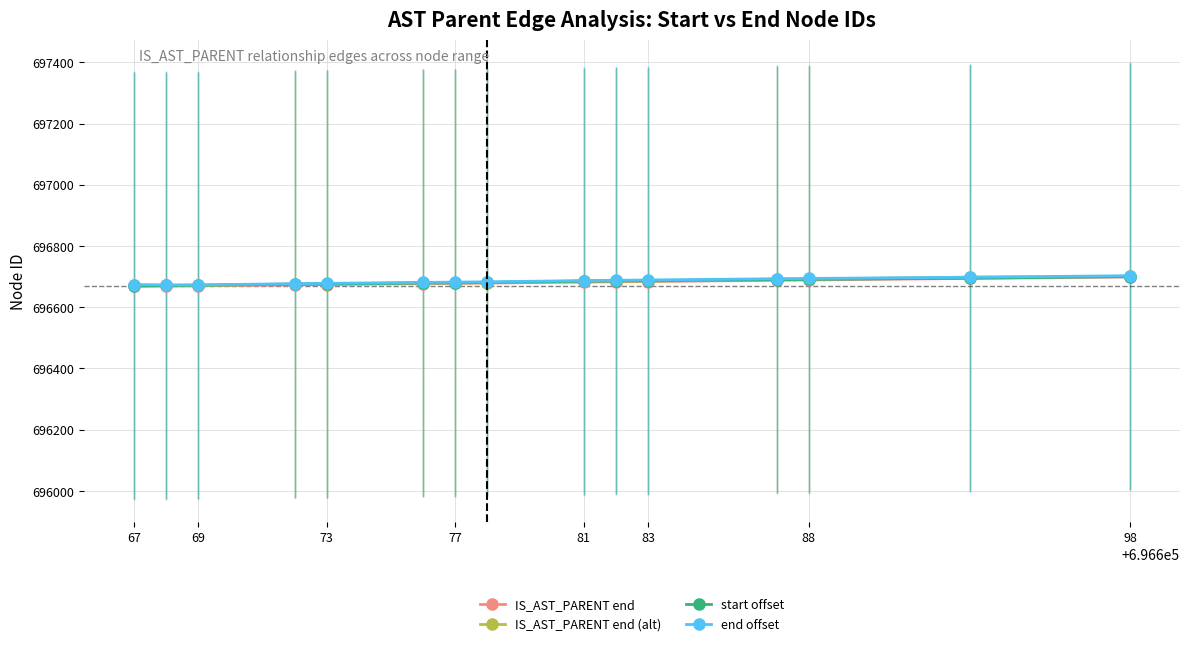

What is the highest value of the IS_AST_PARENT end series?

696699